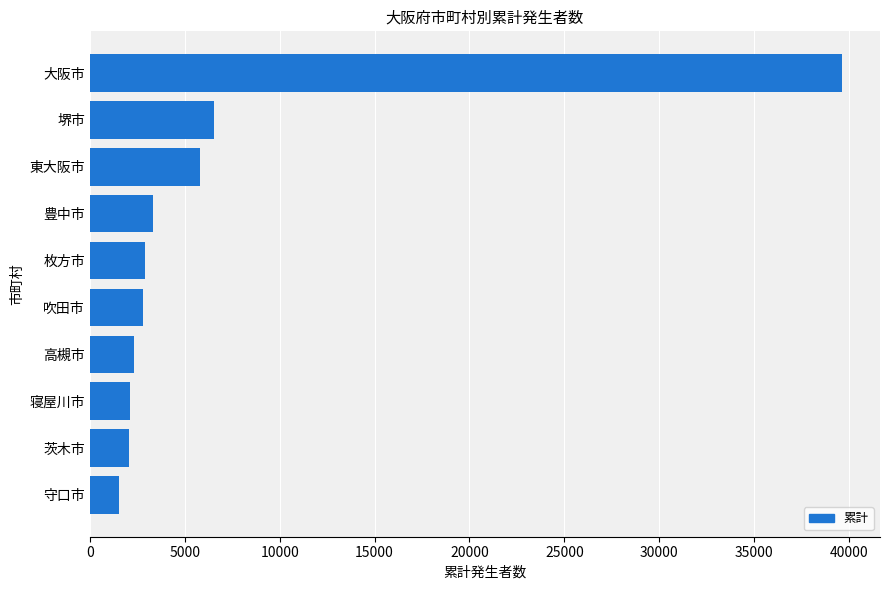

What is the sum of all values?

69082